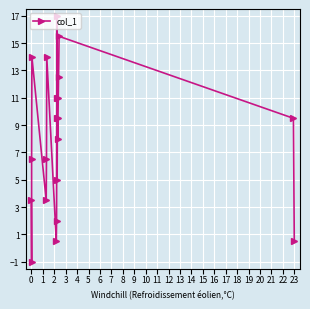

What is the change in value from 13 to 17?

+7.5